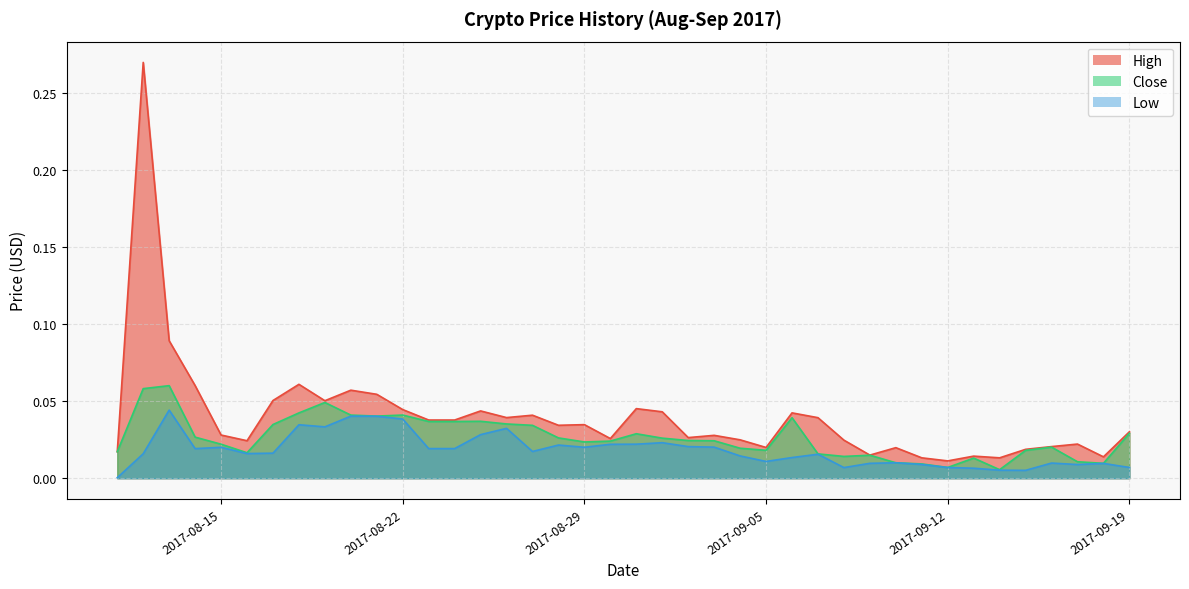

Which series has the largest range (max minus min)?

High